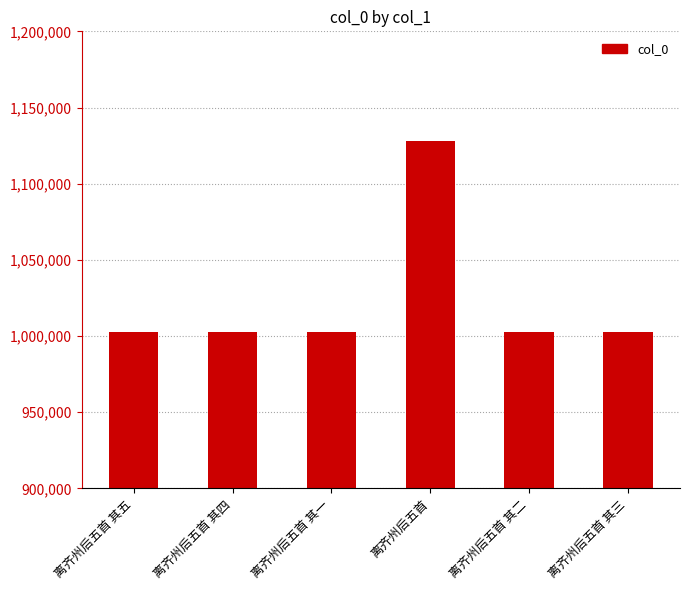

At which label does the data first exceed 1002479?

离齐州后五首 其一